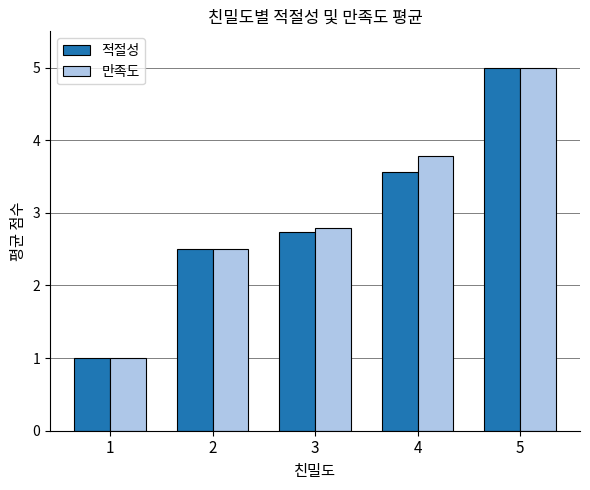

At which category is the sum across all series the highest?

5